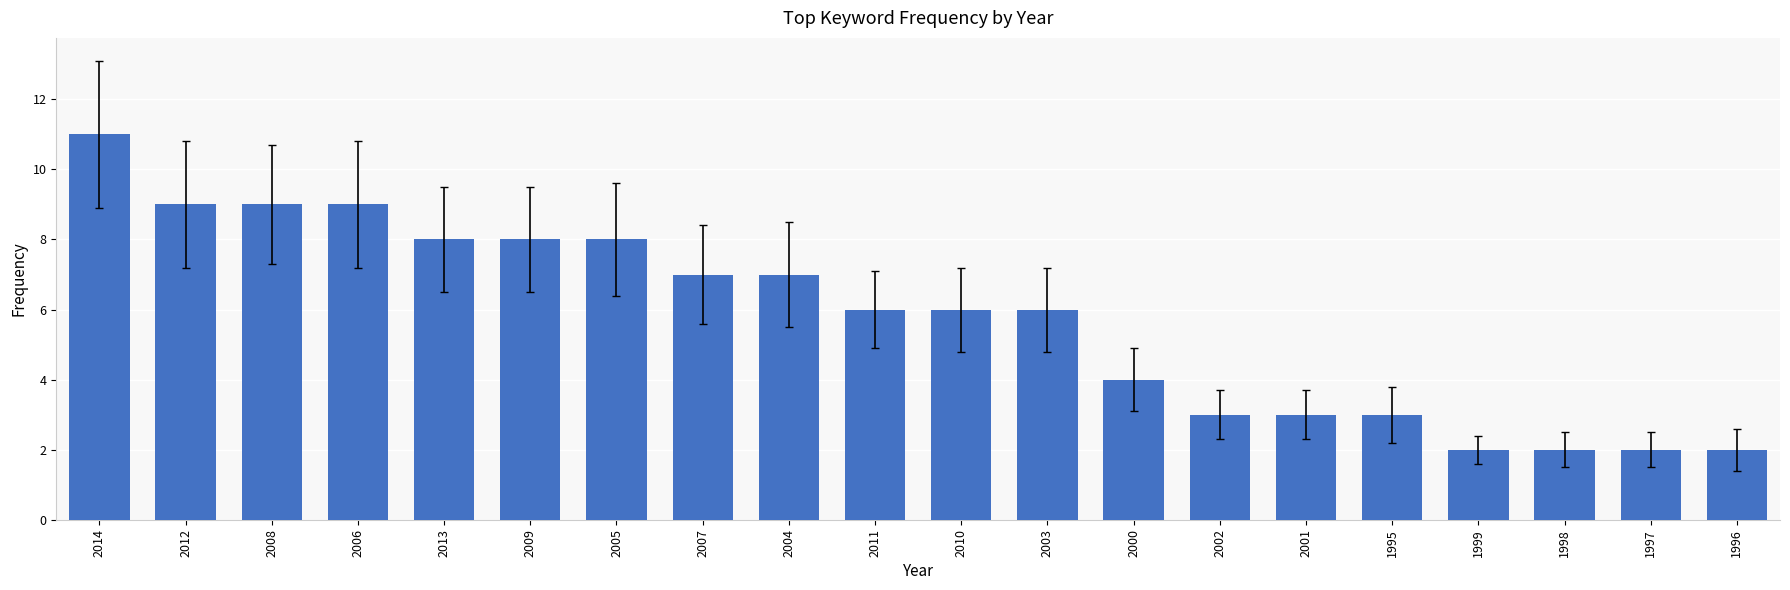

What is the label of the 16th bar from the left?

1995